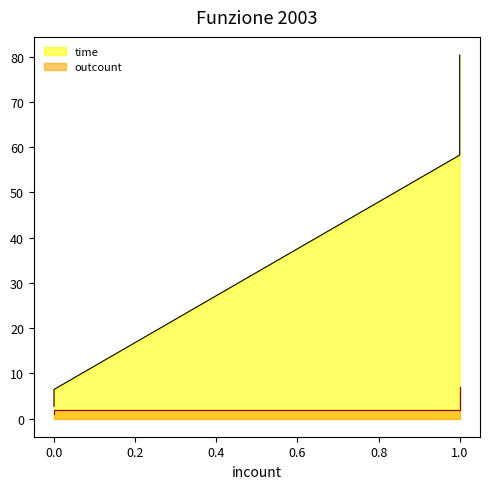

Does the chart display data point markers on the line(s)?

No